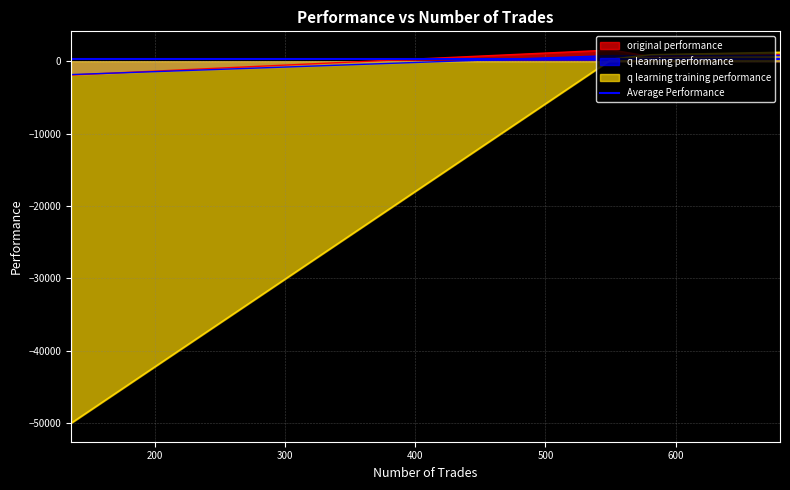

True or false: q learning performance has a value of -1849.7 at 136.

True